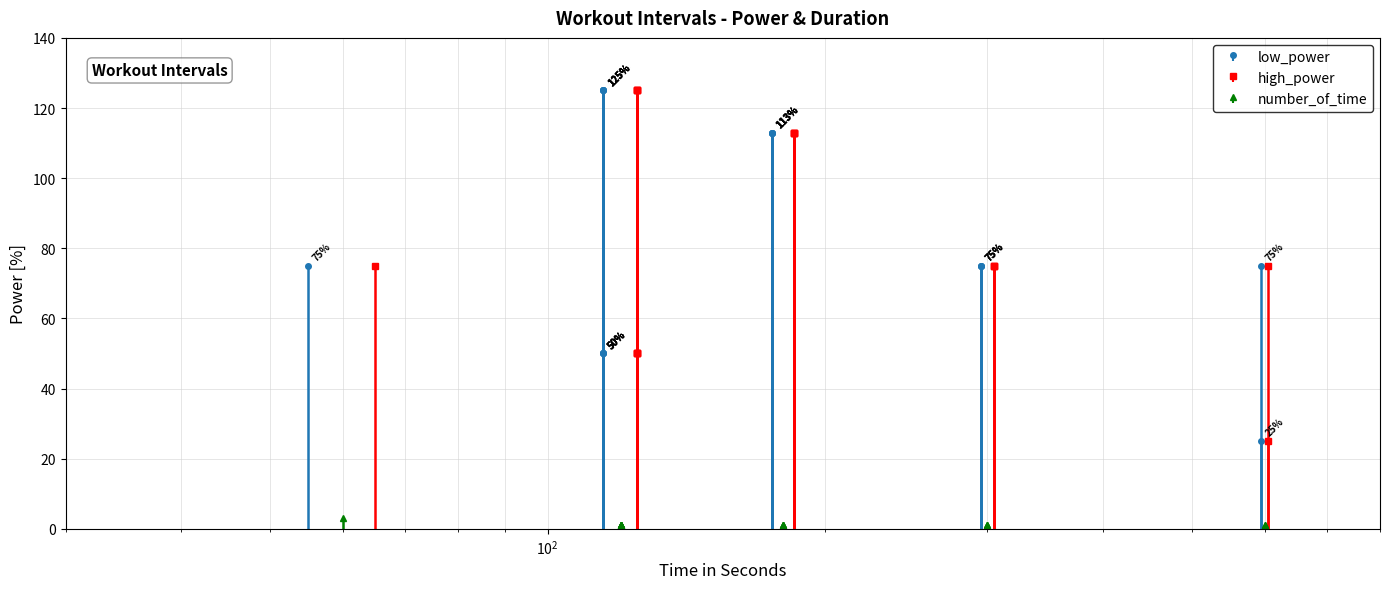

Are the bars horizontal?

No